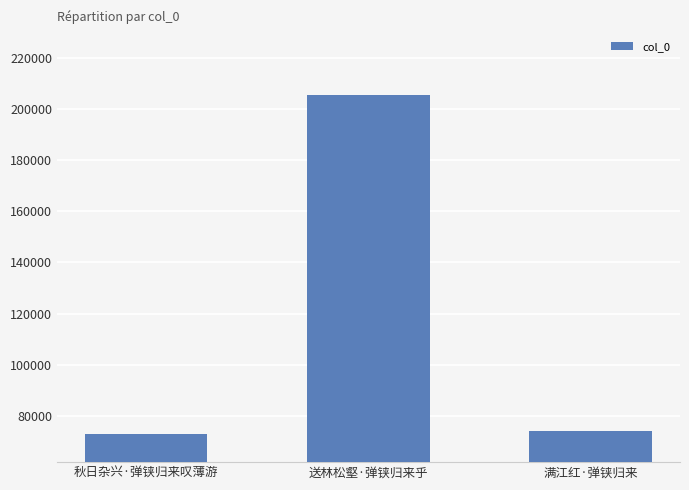

What is the value of the 3rd bar from the left?

74087